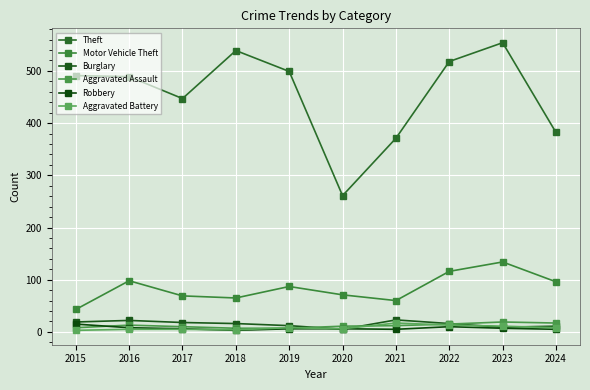

What value does the Robbery series have at 2023?

7